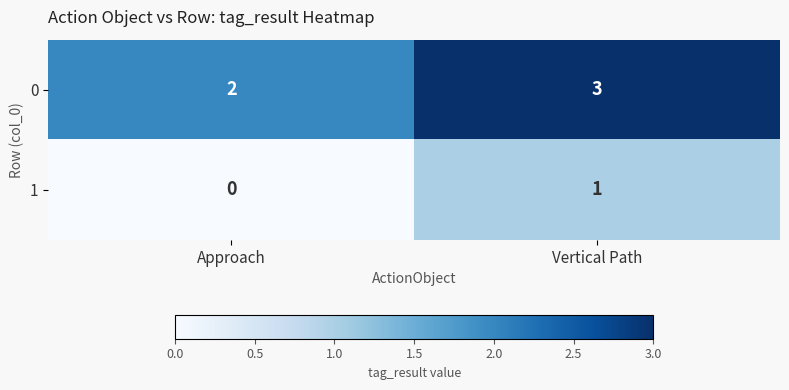

At which category does the chart reach its peak across all series?

Vertical Path